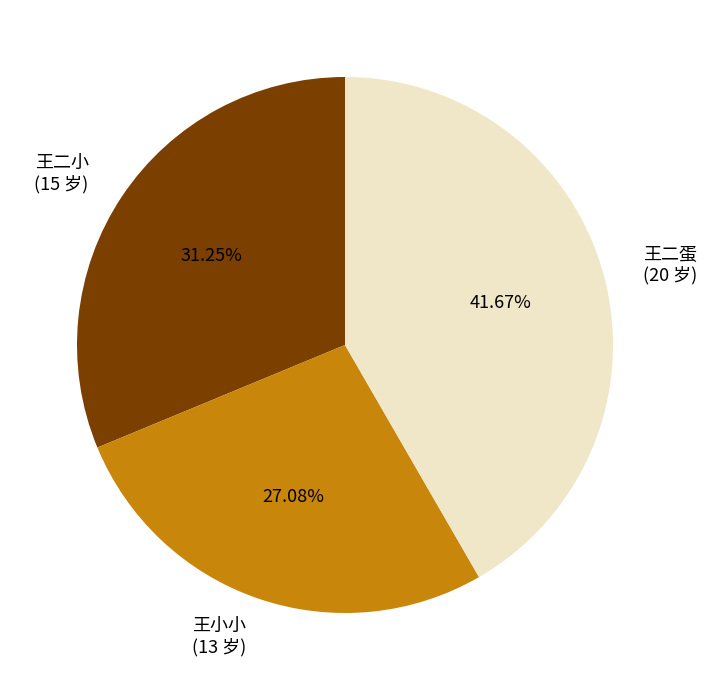

Rank the categories by value from highest to lowest.

王二蛋, 王二小, 王小小